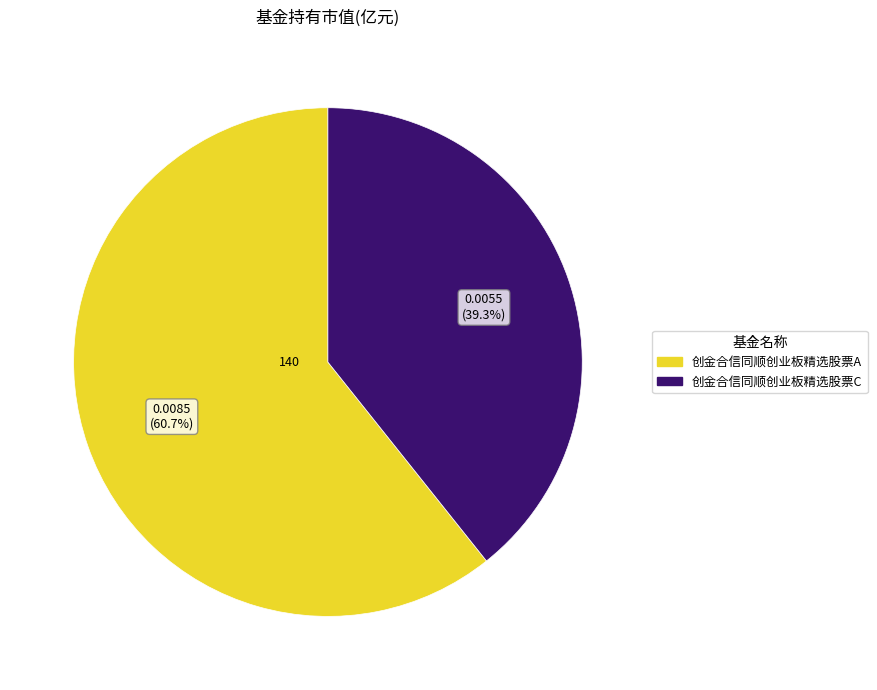

Is it true that 创金合信同顺创业板精选股票A is 48% of the pie?

False